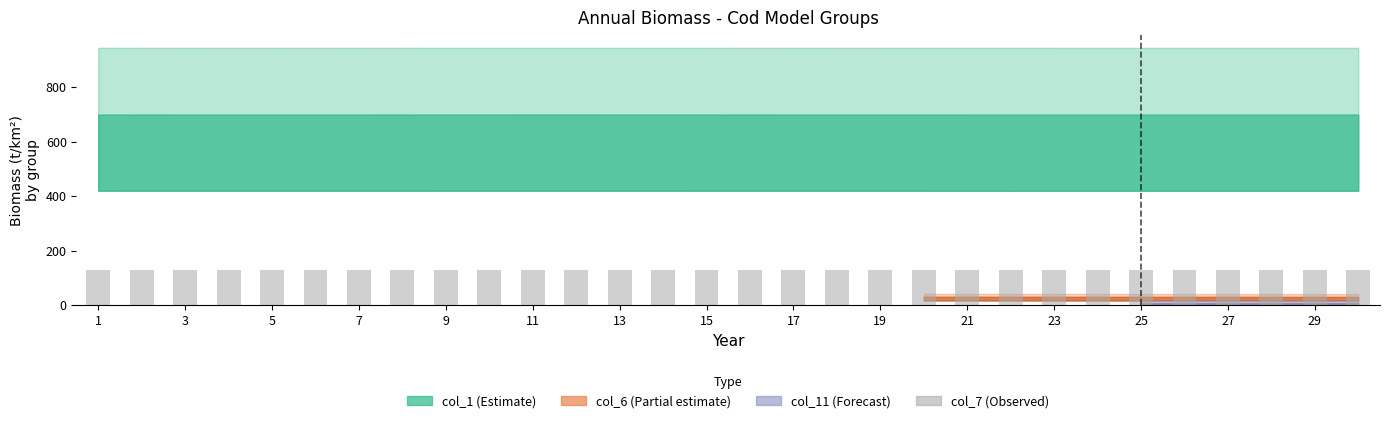

How many categories are shown in the chart?

30